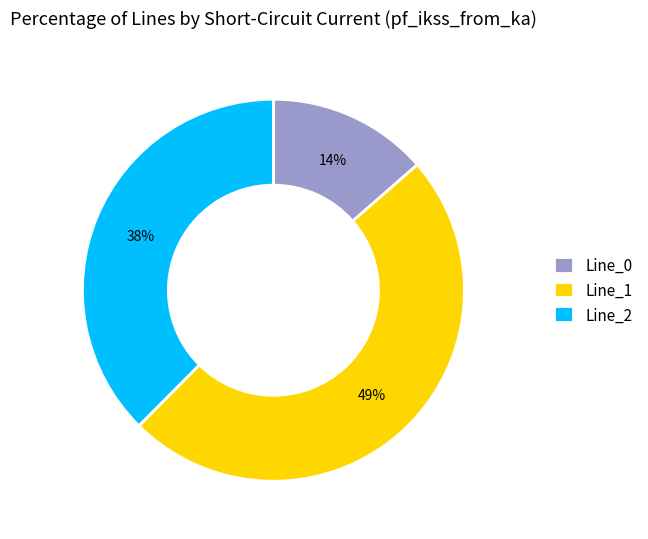

Combined, do Line_2 and Line_0 account for over 50%?

Yes